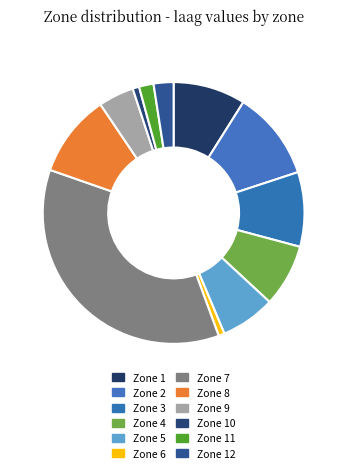

Is Zone 3 the majority of the pie?

No